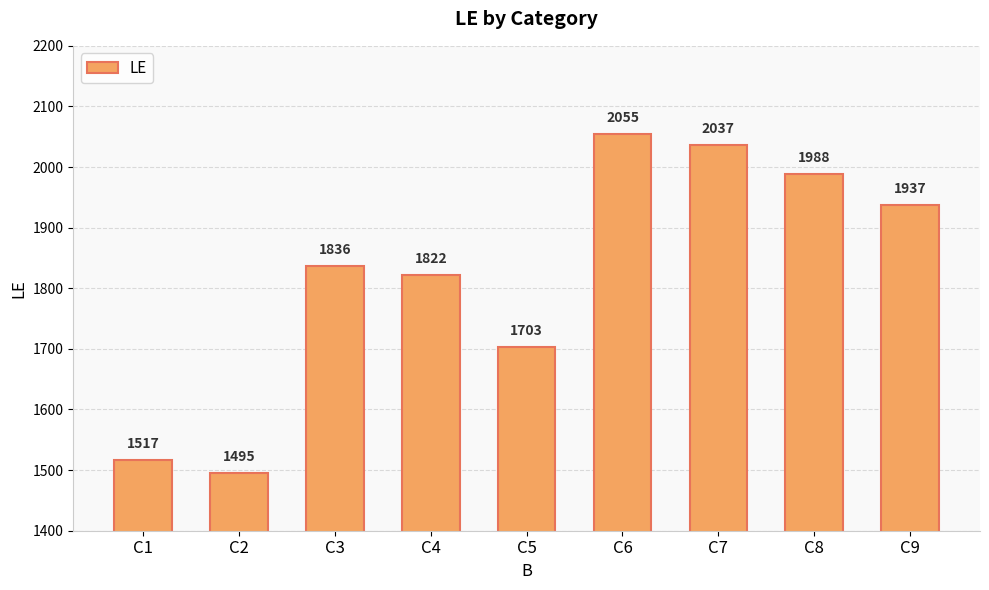

Count the number of categories in the chart.

9